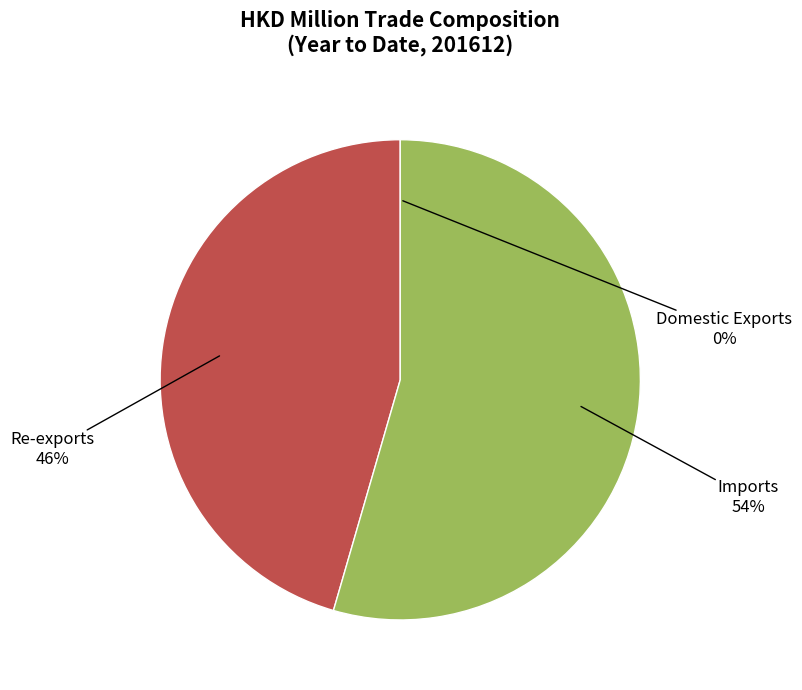

To the nearest percent, what is the average slice percentage?

33%